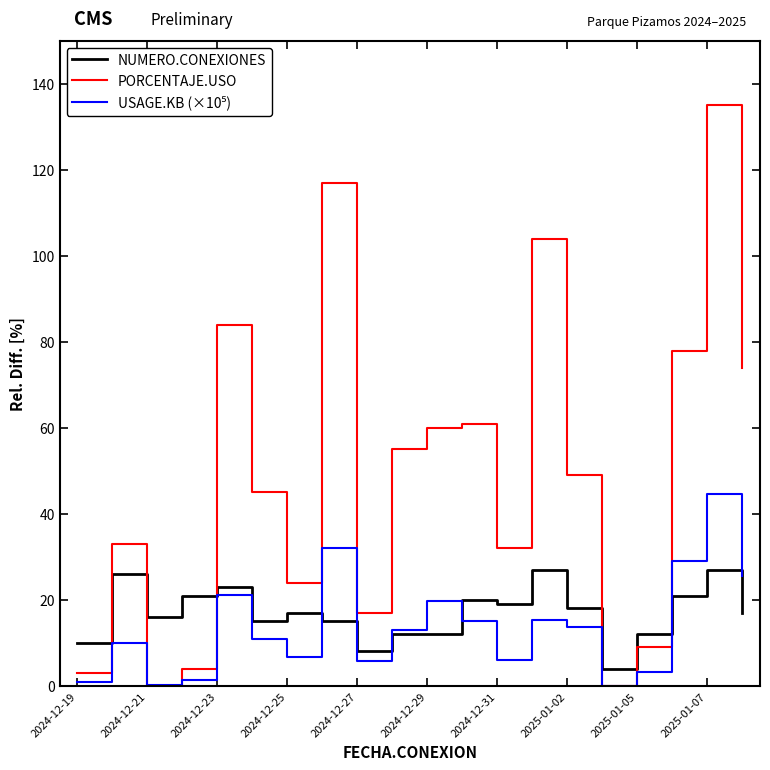

Which series has the widest spread of values?

PORCENTAJE.USO